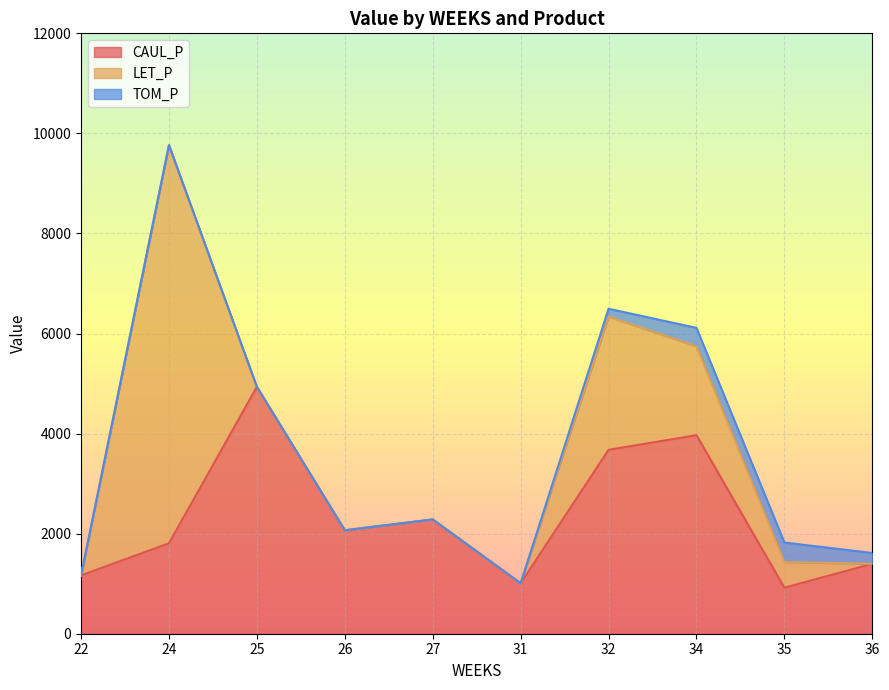

What is the total value across all series at 24?

9765.6